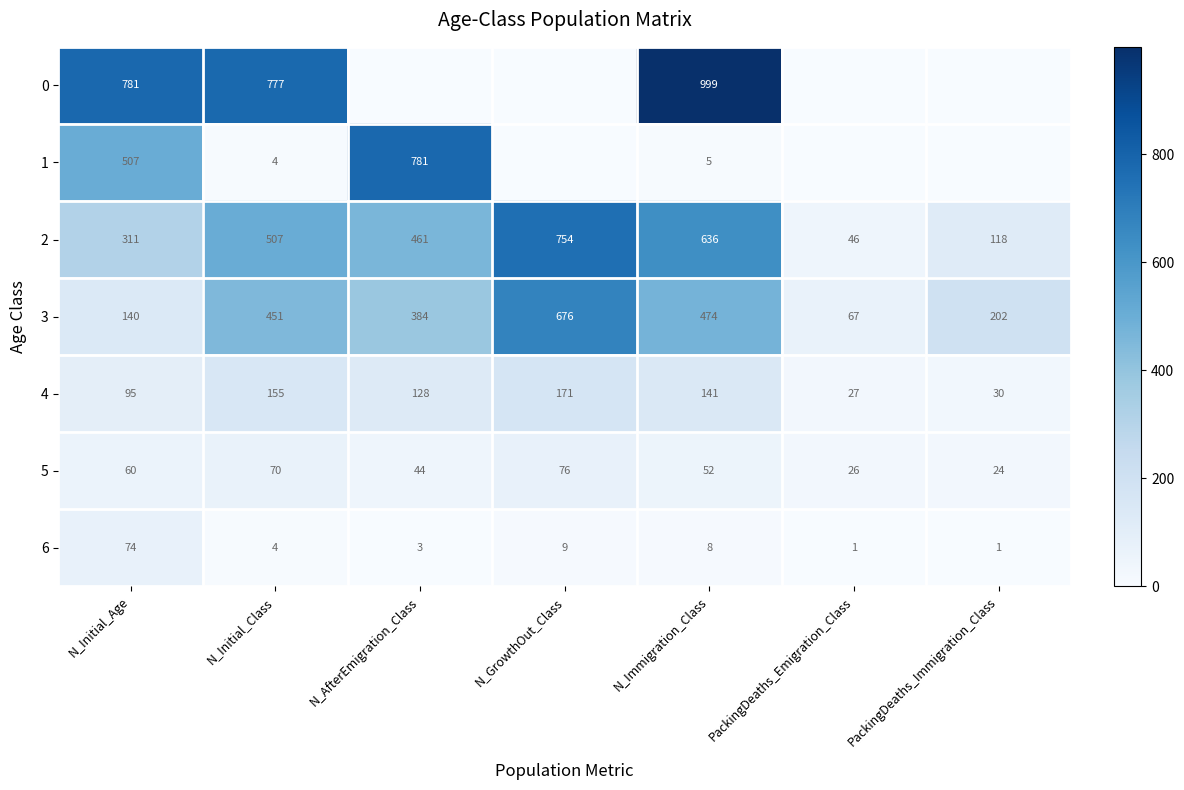

Count the number of categories in the chart.

7